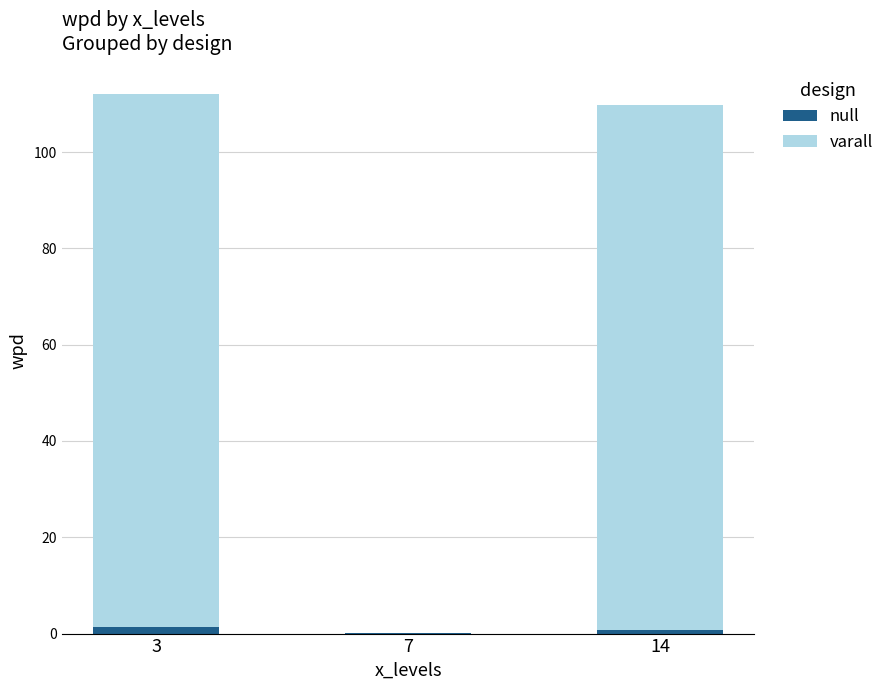

True or false: null has a value of 0.1 at 7.

True